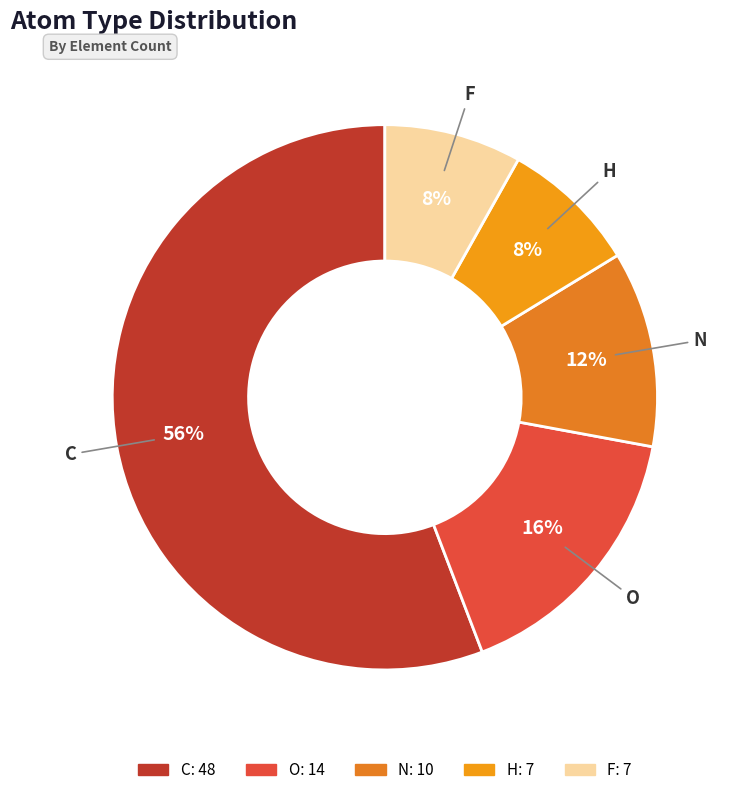

Is it true that C is 69% of the pie?

False